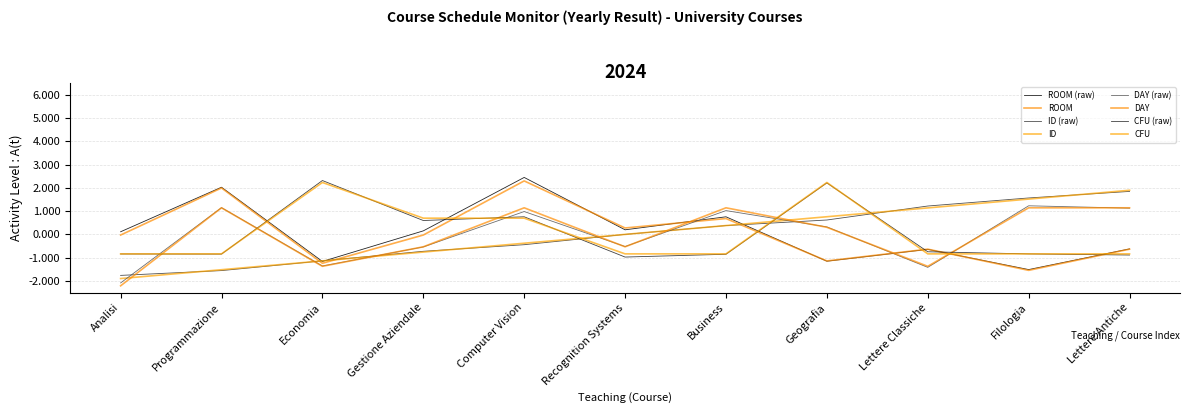

How many categories are shown in the chart?

11